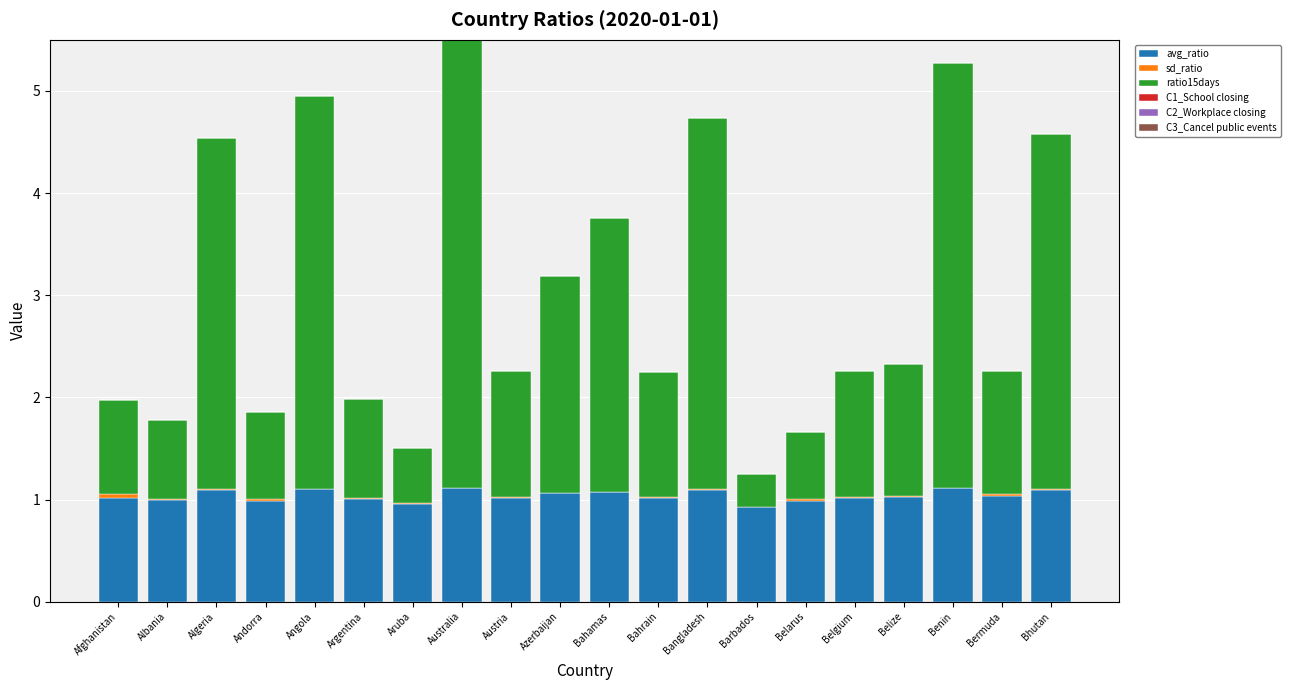

What is the maximum value for avg_ratio?

1.1